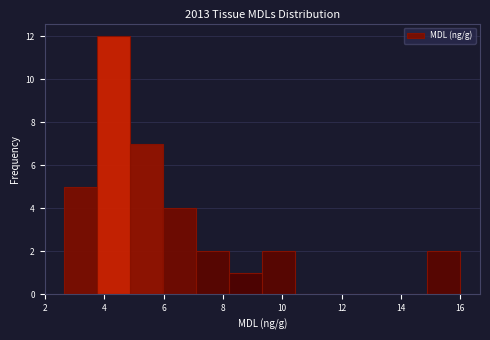

What is the height of the bar covering 14.8 to 16.0 on the x-axis? Neither the bar edges nor the heights are printed on the chart, so give them approximately, as read against the axes.

2